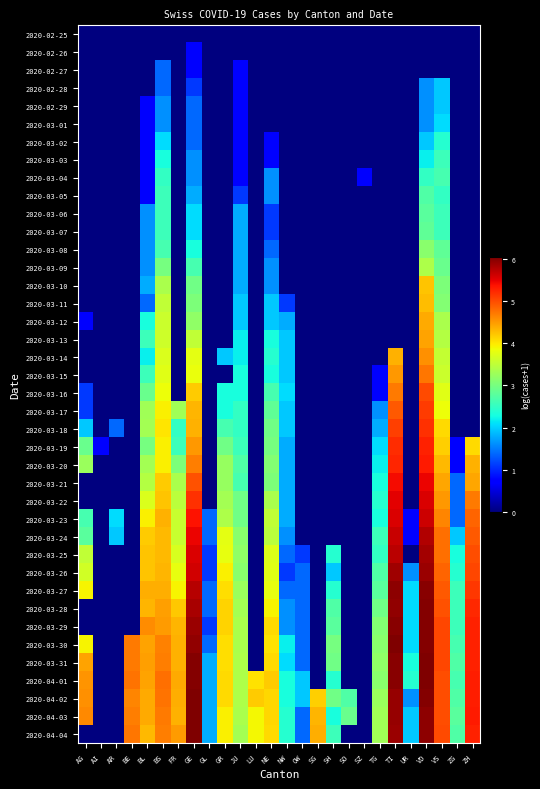

Reading right to left, extract all data points from this chart.

2020-02-25: ZH=0.0	ZG=0.0	VS=0.0	VD=0.0	UR=0.0	TI=0.0	TG=0.0	SZ=0.0	SO=0.0	SH=0.0	SG=0.0	OW=0.0	NW=0.0	NE=0.0	LU=0.0	JU=0.0	GR=0.0	GL=0.0	GE=0.0	FR=0.0	BS=0.0	BL=0.0	BE=0.0	AR=0.0	AI=0.0	AG=0.0
2020-02-26: ZH=0.0	ZG=0.0	VS=0.0	VD=0.0	UR=0.0	TI=0.0	TG=0.0	SZ=0.0	SO=0.0	SH=0.0	SG=0.0	OW=0.0	NW=0.0	NE=0.0	LU=0.0	JU=0.0	GR=0.0	GL=0.0	GE=0.7	FR=0.0	BS=0.0	BL=0.0	BE=0.0	AR=0.0	AI=0.0	AG=0.0
2020-02-27: ZH=0.0	ZG=0.0	VS=0.0	VD=0.0	UR=0.0	TI=0.0	TG=0.0	SZ=0.0	SO=0.0	SH=0.0	SG=0.0	OW=0.0	NW=0.0	NE=0.0	LU=0.0	JU=0.7	GR=0.0	GL=0.0	GE=0.7	FR=0.0	BS=1.4	BL=0.0	BE=0.0	AR=0.0	AI=0.0	AG=0.0
2020-02-28: ZH=0.0	ZG=0.0	VS=1.9	VD=1.6	UR=0.0	TI=0.0	TG=0.0	SZ=0.0	SO=0.0	SH=0.0	SG=0.0	OW=0.0	NW=0.0	NE=0.0	LU=0.0	JU=0.7	GR=0.0	GL=0.0	GE=1.1	FR=0.0	BS=1.4	BL=0.0	BE=0.0	AR=0.0	AI=0.0	AG=0.0
2020-02-29: ZH=0.0	ZG=0.0	VS=1.9	VD=1.6	UR=0.0	TI=0.0	TG=0.0	SZ=0.0	SO=0.0	SH=0.0	SG=0.0	OW=0.0	NW=0.0	NE=0.0	LU=0.0	JU=0.7	GR=0.0	GL=0.0	GE=1.4	FR=0.0	BS=1.6	BL=0.7	BE=0.0	AR=0.0	AI=0.0	AG=0.0
2020-03-01: ZH=0.0	ZG=0.0	VS=2.1	VD=1.6	UR=0.0	TI=0.0	TG=0.0	SZ=0.0	SO=0.0	SH=0.0	SG=0.0	OW=0.0	NW=0.0	NE=0.0	LU=0.0	JU=0.7	GR=0.0	GL=0.0	GE=1.4	FR=0.0	BS=1.6	BL=0.7	BE=0.0	AR=0.0	AI=0.0	AG=0.0
2020-03-02: ZH=0.0	ZG=0.0	VS=2.4	VD=1.9	UR=0.0	TI=0.0	TG=0.0	SZ=0.0	SO=0.0	SH=0.0	SG=0.0	OW=0.0	NW=0.0	NE=0.7	LU=0.0	JU=0.7	GR=0.0	GL=0.0	GE=1.4	FR=0.0	BS=2.1	BL=0.7	BE=0.0	AR=0.0	AI=0.0	AG=0.0
2020-03-03: ZH=0.0	ZG=0.0	VS=2.6	VD=2.2	UR=0.0	TI=0.0	TG=0.0	SZ=0.0	SO=0.0	SH=0.0	SG=0.0	OW=0.0	NW=0.0	NE=0.7	LU=0.0	JU=0.7	GR=0.0	GL=0.0	GE=1.6	FR=0.0	BS=2.3	BL=0.7	BE=0.0	AR=0.0	AI=0.0	AG=0.0
2020-03-04: ZH=0.0	ZG=0.0	VS=2.6	VD=2.5	UR=0.0	TI=0.0	TG=0.0	SZ=0.7	SO=0.0	SH=0.0	SG=0.0	OW=0.0	NW=0.0	NE=1.6	LU=0.0	JU=0.7	GR=0.0	GL=0.0	GE=1.6	FR=0.0	BS=2.5	BL=0.7	BE=0.0	AR=0.0	AI=0.0	AG=0.0
2020-03-05: ZH=0.0	ZG=0.0	VS=2.5	VD=2.7	UR=0.0	TI=0.0	TG=0.0	SZ=0.0	SO=0.0	SH=0.0	SG=0.0	OW=0.0	NW=0.0	NE=1.6	LU=0.0	JU=1.1	GR=0.0	GL=0.0	GE=1.8	FR=0.0	BS=2.6	BL=0.7	BE=0.0	AR=0.0	AI=0.0	AG=0.0
2020-03-06: ZH=0.0	ZG=0.0	VS=2.6	VD=2.8	UR=0.0	TI=0.0	TG=0.0	SZ=0.0	SO=0.0	SH=0.0	SG=0.0	OW=0.0	NW=0.0	NE=1.1	LU=0.0	JU=1.8	GR=0.0	GL=0.0	GE=2.1	FR=0.0	BS=2.6	BL=1.6	BE=0.0	AR=0.0	AI=0.0	AG=0.0
2020-03-07: ZH=0.0	ZG=0.0	VS=2.6	VD=2.8	UR=0.0	TI=0.0	TG=0.0	SZ=0.0	SO=0.0	SH=0.0	SG=0.0	OW=0.0	NW=0.0	NE=1.1	LU=0.0	JU=1.8	GR=0.0	GL=0.0	GE=2.1	FR=0.0	BS=2.6	BL=1.6	BE=0.0	AR=0.0	AI=0.0	AG=0.0
2020-03-08: ZH=0.0	ZG=0.0	VS=2.8	VD=3.1	UR=0.0	TI=0.0	TG=0.0	SZ=0.0	SO=0.0	SH=0.0	SG=0.0	OW=0.0	NW=0.0	NE=1.4	LU=0.0	JU=1.8	GR=0.0	GL=0.0	GE=2.3	FR=0.0	BS=2.6	BL=1.6	BE=0.0	AR=0.0	AI=0.0	AG=0.0
2020-03-09: ZH=0.0	ZG=0.0	VS=2.9	VD=3.4	UR=0.0	TI=0.0	TG=0.0	SZ=0.0	SO=0.0	SH=0.0	SG=0.0	OW=0.0	NW=0.0	NE=1.6	LU=0.0	JU=1.8	GR=0.0	GL=0.0	GE=2.6	FR=0.0	BS=3.0	BL=1.6	BE=0.0	AR=0.0	AI=0.0	AG=0.0
2020-03-10: ZH=0.0	ZG=0.0	VS=3.0	VD=4.2	UR=0.0	TI=0.0	TG=0.0	SZ=0.0	SO=0.0	SH=0.0	SG=0.0	OW=0.0	NW=0.0	NE=1.6	LU=0.0	JU=1.8	GR=0.0	GL=0.0	GE=2.9	FR=0.0	BS=3.4	BL=1.8	BE=0.0	AR=0.0	AI=0.0	AG=0.0
2020-03-11: ZH=0.0	ZG=0.0	VS=3.1	VD=4.3	UR=0.0	TI=0.0	TG=0.0	SZ=0.0	SO=0.0	SH=0.0	SG=0.0	OW=0.0	NW=1.1	NE=1.9	LU=0.0	JU=1.9	GR=0.0	GL=0.0	GE=3.0	FR=0.0	BS=3.5	BL=1.4	BE=0.0	AR=0.0	AI=0.0	AG=0.0
2020-03-12: ZH=0.0	ZG=0.0	VS=3.4	VD=4.4	UR=0.0	TI=0.0	TG=0.0	SZ=0.0	SO=0.0	SH=0.0	SG=0.0	OW=0.0	NW=1.8	NE=1.9	LU=0.0	JU=1.9	GR=0.0	GL=0.0	GE=3.2	FR=0.0	BS=3.6	BL=2.3	BE=0.0	AR=0.0	AI=0.0	AG=0.7
2020-03-13: ZH=0.0	ZG=0.0	VS=3.4	VD=4.5	UR=0.0	TI=0.0	TG=0.0	SZ=0.0	SO=0.0	SH=0.0	SG=0.0	OW=0.0	NW=1.9	NE=2.3	LU=0.0	JU=2.2	GR=0.0	GL=0.0	GE=3.5	FR=0.0	BS=3.6	BL=2.6	BE=0.0	AR=0.0	AI=0.0	AG=0.0
2020-03-14: ZH=0.0	ZG=0.0	VS=3.6	VD=4.6	UR=0.0	TI=4.4	TG=0.0	SZ=0.0	SO=0.0	SH=0.0	SG=0.0	OW=0.0	NW=1.9	NE=2.4	LU=0.0	JU=2.2	GR=1.9	GL=0.0	GE=3.8	FR=0.0	BS=3.7	BL=2.2	BE=0.0	AR=0.0	AI=0.0	AG=0.0
2020-03-15: ZH=0.0	ZG=0.0	VS=3.6	VD=4.7	UR=0.0	TI=4.5	TG=0.7	SZ=0.0	SO=0.0	SH=0.0	SG=0.0	OW=0.0	NW=1.9	NE=2.3	LU=0.0	JU=2.3	GR=0.0	GL=0.0	GE=3.9	FR=0.0	BS=3.8	BL=2.6	BE=0.0	AR=0.0	AI=0.0	AG=0.0
2020-03-16: ZH=0.0	ZG=0.0	VS=3.8	VD=5.0	UR=0.0	TI=4.7	TG=0.7	SZ=0.0	SO=0.0	SH=0.0	SG=0.0	OW=0.0	NW=2.1	NE=2.6	LU=0.0	JU=2.3	GR=2.3	GL=0.0	GE=4.2	FR=0.0	BS=3.9	BL=2.9	BE=0.0	AR=0.0	AI=0.0	AG=1.1
2020-03-17: ZH=0.0	ZG=0.0	VS=3.9	VD=5.1	UR=0.0	TI=4.9	TG=1.6	SZ=0.0	SO=0.0	SH=0.0	SG=0.0	OW=0.0	NW=1.9	NE=2.8	LU=0.0	JU=2.5	GR=2.3	GL=0.0	GE=4.3	FR=3.3	BS=4.0	BL=3.3	BE=0.0	AR=0.0	AI=0.0	AG=1.1
2020-03-18: ZH=0.0	ZG=0.0	VS=4.1	VD=5.2	UR=0.0	TI=5.1	TG=1.8	SZ=0.0	SO=0.0	SH=0.0	SG=0.0	OW=0.0	NW=1.9	NE=2.9	LU=0.0	JU=2.5	GR=2.6	GL=0.0	GE=4.4	FR=2.5	BS=4.0	BL=3.3	BE=0.0	AR=1.4	AI=0.0	AG=1.9
2020-03-19: ZH=4.1	ZG=0.7	VS=4.2	VD=5.3	UR=0.0	TI=5.2	TG=2.1	SZ=0.0	SO=0.0	SH=0.0	SG=0.0	OW=0.0	NW=1.8	NE=3.0	LU=0.0	JU=2.6	GR=2.9	GL=0.0	GE=4.5	FR=2.6	BS=4.0	BL=3.0	BE=0.0	AR=0.0	AI=0.7	AG=2.9
2020-03-20: ZH=4.4	ZG=0.7	VS=4.3	VD=5.3	UR=0.0	TI=5.3	TG=2.2	SZ=0.0	SO=0.0	SH=0.0	SG=0.0	OW=0.0	NW=1.8	NE=3.1	LU=0.0	JU=2.7	GR=3.2	GL=0.0	GE=4.7	FR=3.0	BS=4.0	BL=3.3	BE=0.0	AR=0.0	AI=0.0	AG=3.3
2020-03-21: ZH=4.4	ZG=1.4	VS=4.4	VD=5.5	UR=0.0	TI=5.4	TG=2.3	SZ=0.0	SO=0.0	SH=0.0	SG=0.0	OW=0.0	NW=1.8	NE=3.0	LU=0.0	JU=2.6	GR=3.2	GL=0.0	GE=5.0	FR=3.4	BS=4.2	BL=3.4	BE=0.0	AR=0.0	AI=0.0	AG=0.0
2020-03-22: ZH=4.7	ZG=1.4	VS=4.5	VD=5.6	UR=0.0	TI=5.5	TG=2.4	SZ=0.0	SO=0.0	SH=0.0	SG=0.0	OW=0.0	NW=1.8	NE=3.4	LU=0.0	JU=2.9	GR=3.3	GL=0.0	GE=5.2	FR=3.5	BS=4.2	BL=3.7	BE=0.0	AR=0.0	AI=0.0	AG=0.0
2020-03-23: ZH=4.9	ZG=1.4	VS=4.7	VD=5.6	UR=0.7	TI=5.6	TG=2.3	SZ=0.0	SO=0.0	SH=0.0	SG=0.0	OW=0.0	NW=1.8	NE=3.5	LU=0.0	JU=2.9	GR=3.4	GL=1.4	GE=5.4	FR=3.6	BS=4.4	BL=4.0	BE=0.0	AR=2.1	AI=0.0	AG=2.6
2020-03-24: ZH=4.9	ZG=1.9	VS=4.8	VD=5.8	UR=0.7	TI=5.7	TG=2.6	SZ=0.0	SO=0.0	SH=0.0	SG=0.0	OW=0.0	NW=1.6	NE=3.5	LU=0.0	JU=3.1	GR=3.8	GL=1.4	GE=5.5	FR=3.6	BS=4.3	BL=4.2	BE=0.0	AR=1.9	AI=0.0	AG=2.8
2020-03-25: ZH=5.0	ZG=2.3	VS=4.8	VD=5.9	UR=0.0	TI=5.7	TG=2.5	SZ=0.0	SO=0.0	SH=2.4	SG=0.0	OW=1.1	NW=1.4	NE=3.7	LU=0.0	JU=3.2	GR=3.8	GL=1.1	GE=5.6	FR=3.7	BS=4.3	BL=4.2	BE=0.0	AR=0.0	AI=0.0	AG=3.5
2020-03-26: ZH=5.1	ZG=2.4	VS=4.9	VD=5.9	UR=1.6	TI=5.9	TG=2.7	SZ=0.0	SO=0.0	SH=1.9	SG=0.0	OW=1.4	NW=1.1	NE=3.8	LU=0.0	JU=3.1	GR=4.0	GL=1.1	GE=5.6	FR=3.8	BS=4.3	BL=4.2	BE=0.0	AR=0.0	AI=0.0	AG=3.7
2020-03-27: ZH=5.1	ZG=2.6	VS=4.9	VD=6.0	UR=2.1	TI=6.0	TG=2.8	SZ=0.0	SO=0.0	SH=2.4	SG=0.0	OW=1.4	NW=1.4	NE=3.8	LU=0.0	JU=3.3	GR=4.1	GL=1.4	GE=5.7	FR=3.9	BS=4.4	BL=4.4	BE=0.0	AR=0.0	AI=0.0	AG=3.9
2020-03-28: ZH=5.2	ZG=2.6	VS=5.0	VD=6.0	UR=2.1	TI=6.0	TG=2.9	SZ=0.0	SO=0.0	SH=2.7	SG=0.0	OW=1.4	NW=1.6	NE=3.9	LU=0.0	JU=3.3	GR=4.2	GL=1.4	GE=5.8	FR=4.2	BS=4.5	BL=4.3	BE=0.0	AR=0.0	AI=0.0	AG=0.0
2020-03-29: ZH=5.3	ZG=2.6	VS=5.0	VD=6.0	UR=2.1	TI=6.0	TG=3.1	SZ=0.0	SO=0.0	SH=2.8	SG=0.0	OW=1.4	NW=1.6	NE=4.1	LU=0.0	JU=3.4	GR=4.2	GL=1.1	GE=5.9	FR=4.3	BS=4.5	BL=4.6	BE=0.0	AR=0.0	AI=0.0	AG=0.0
2020-03-30: ZH=5.3	ZG=2.6	VS=5.0	VD=6.0	UR=2.1	TI=6.0	TG=3.1	SZ=0.0	SO=0.0	SH=3.0	SG=0.0	OW=1.4	NW=2.2	NE=4.1	LU=0.0	JU=3.4	GR=4.1	GL=1.4	GE=5.9	FR=4.4	BS=4.7	BL=4.5	BE=4.7	AR=0.0	AI=0.0	AG=3.9
2020-03-31: ZH=5.3	ZG=2.7	VS=5.0	VD=6.0	UR=2.3	TI=6.0	TG=3.2	SZ=0.0	SO=0.0	SH=2.9	SG=0.0	OW=1.4	NW=2.1	NE=4.1	LU=0.0	JU=3.4	GR=4.1	GL=1.8	GE=6.0	FR=4.4	BS=4.7	BL=4.5	BE=4.7	AR=0.0	AI=0.0	AG=4.5
2020-04-01: ZH=5.3	ZG=2.6	VS=5.0	VD=6.0	UR=2.4	TI=6.0	TG=3.1	SZ=0.0	SO=0.0	SH=2.4	SG=0.0	OW=1.9	NW=2.3	NE=4.2	LU=4.1	JU=3.4	GR=4.1	GL=1.8	GE=6.0	FR=4.4	BS=4.8	BL=4.5	BE=4.8	AR=0.0	AI=0.0	AG=4.6
2020-04-02: ZH=5.3	ZG=2.7	VS=5.0	VD=6.0	UR=1.6	TI=5.9	TG=3.3	SZ=0.0	SO=2.7	SH=2.9	SG=4.2	OW=1.9	NW=2.3	NE=4.1	LU=4.2	JU=3.4	GR=4.1	GL=1.8	GE=6.1	FR=4.4	BS=4.8	BL=4.4	BE=4.7	AR=0.0	AI=0.0	AG=4.6
2020-04-03: ZH=5.3	ZG=2.8	VS=5.0	VD=6.0	UR=1.9	TI=5.9	TG=3.3	SZ=0.0	SO=2.9	SH=2.3	SG=4.3	OW=1.4	NW=2.4	NE=4.1	LU=3.9	JU=3.4	GR=4.0	GL=1.8	GE=6.1	FR=4.4	BS=4.7	BL=4.4	BE=4.7	AR=0.0	AI=0.0	AG=4.6
2020-04-04: ZH=5.3	ZG=2.7	VS=5.0	VD=6.0	UR=1.9	TI=5.9	TG=3.3	SZ=0.0	SO=0.0	SH=2.6	SG=4.4	OW=1.4	NW=2.4	NE=4.1	LU=3.9	JU=3.3	GR=4.0	GL=1.8	GE=6.0	FR=4.5	BS=4.7	BL=4.3	BE=4.7	AR=0.0	AI=0.0	AG=0.0